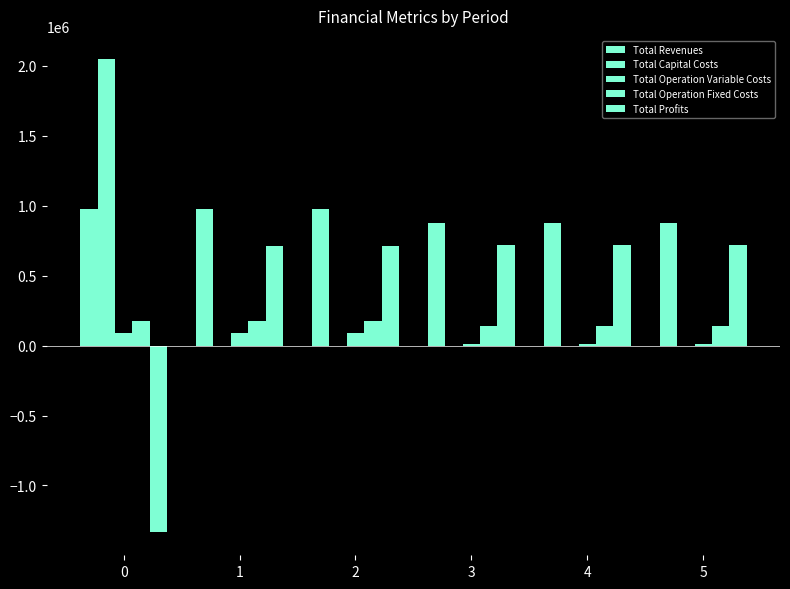

How many groups of bars are there?

6